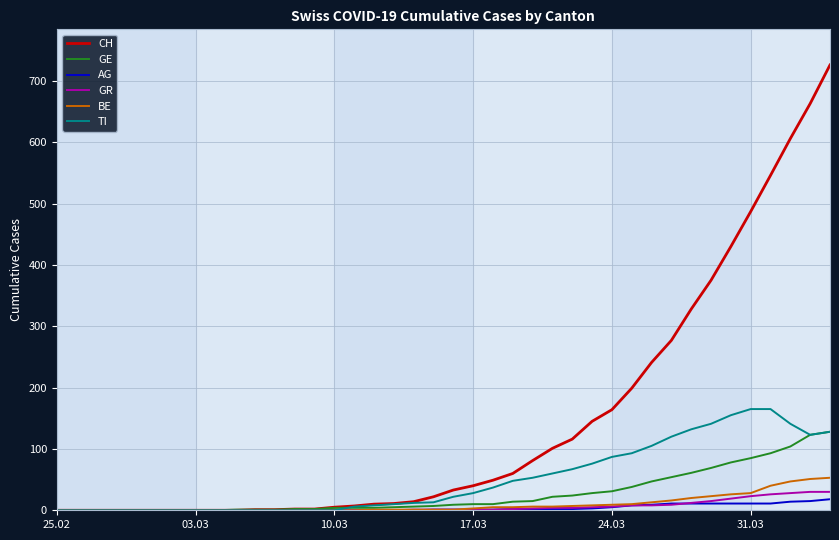

Which series has the largest range (max minus min)?

CH